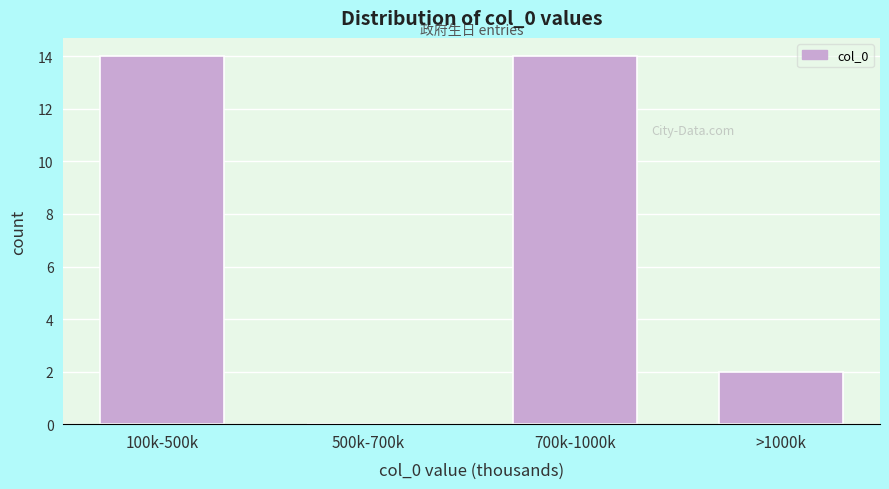

Reading left to right, list all the values displayed in this chart.

100k-500k=14	500k-700k=0	700k-1000k=14	>1000k=2